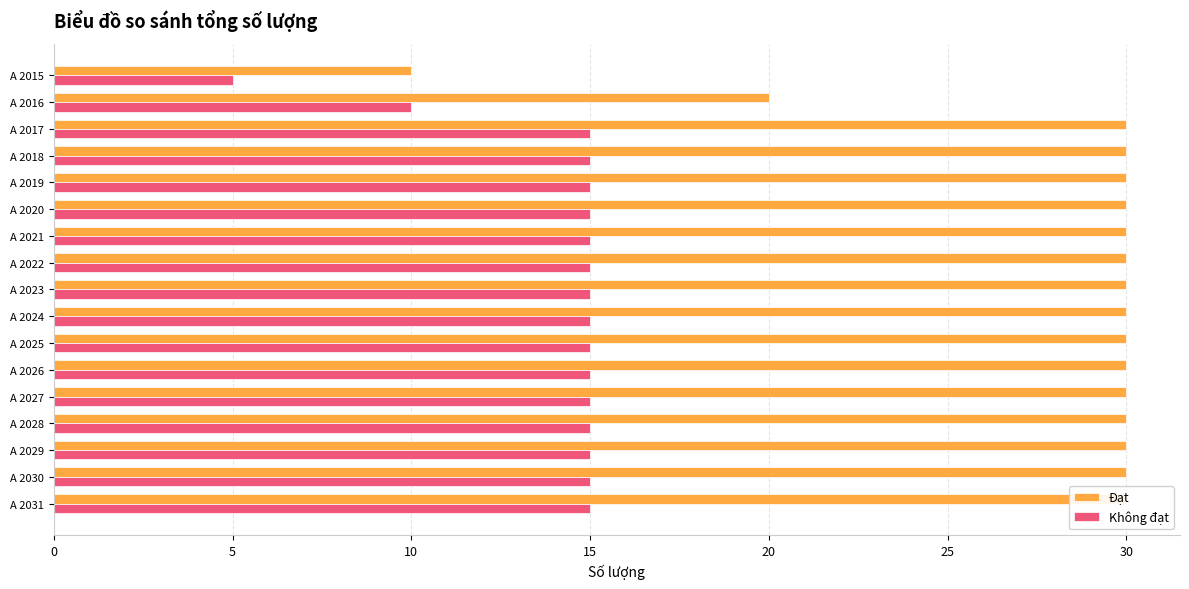

What are all the series names shown in the legend?

Đạt, Không đạt